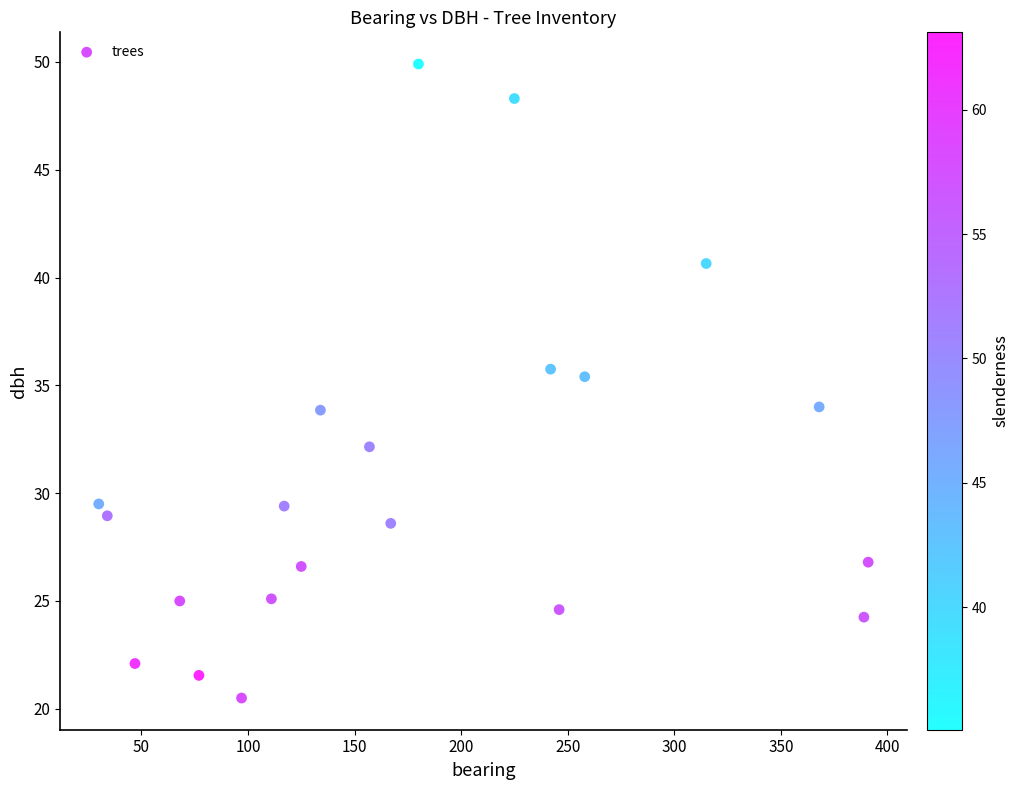

What Y value in the scatter plot is closest to 35?

35.4